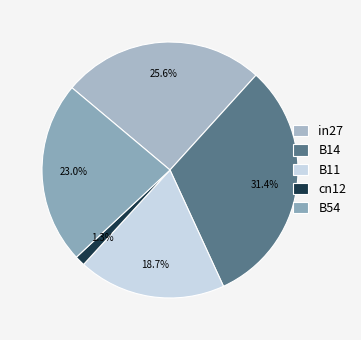

To the nearest percent, what is the difference between the B11 and B14 slice percentages?

13%